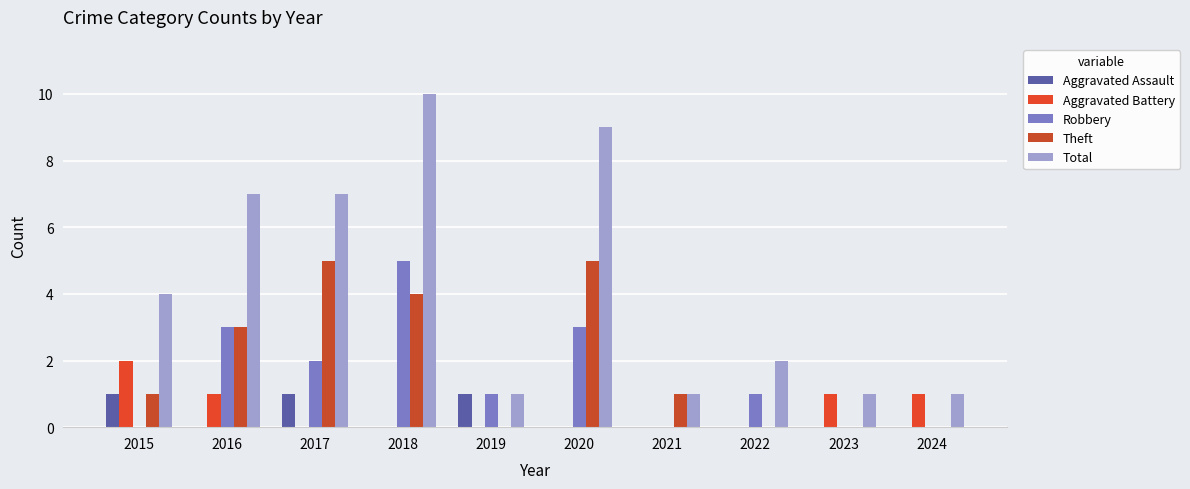

Reading left to right, list all the values displayed in this chart.

Aggravated Assault: 2015=1	2016=0	2017=1	2018=0	2019=1	2020=0	2021=0	2022=0	2023=0	2024=0
Aggravated Battery: 2015=2	2016=1	2017=0	2018=0	2019=0	2020=0	2021=0	2022=0	2023=1	2024=1
Robbery: 2015=0	2016=3	2017=2	2018=5	2019=1	2020=3	2021=0	2022=1	2023=0	2024=0
Theft: 2015=1	2016=3	2017=5	2018=4	2019=0	2020=5	2021=1	2022=0	2023=0	2024=0
Total: 2015=4	2016=7	2017=7	2018=10	2019=1	2020=9	2021=1	2022=2	2023=1	2024=1